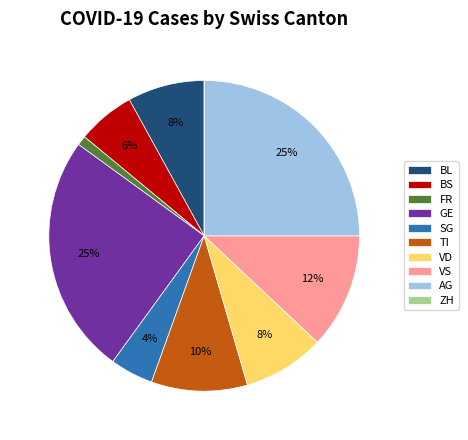

To the nearest percent, what portion does TI represent?

10%